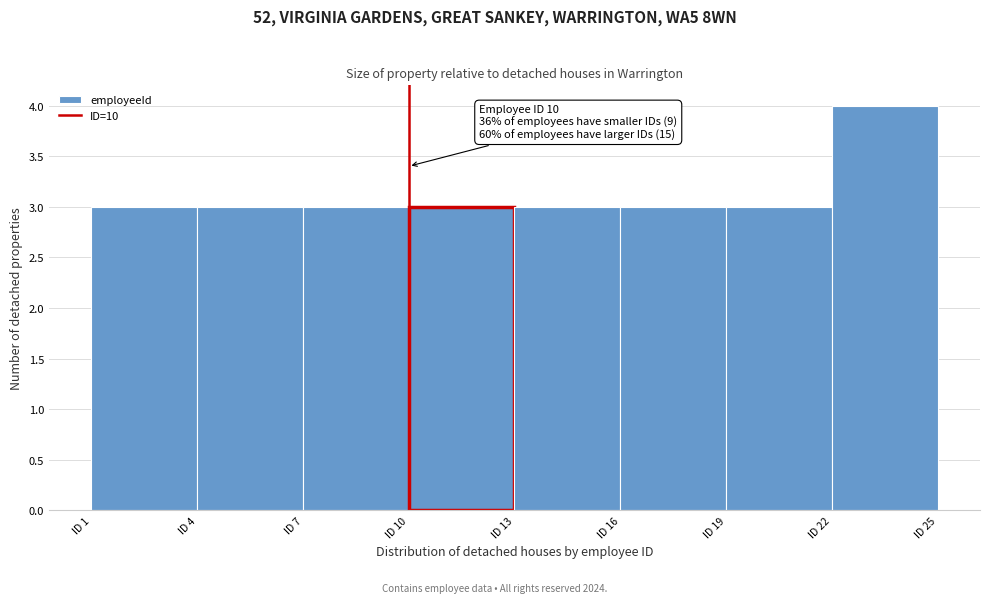

Which range on the x-axis has the tallest bar?

22 to 25